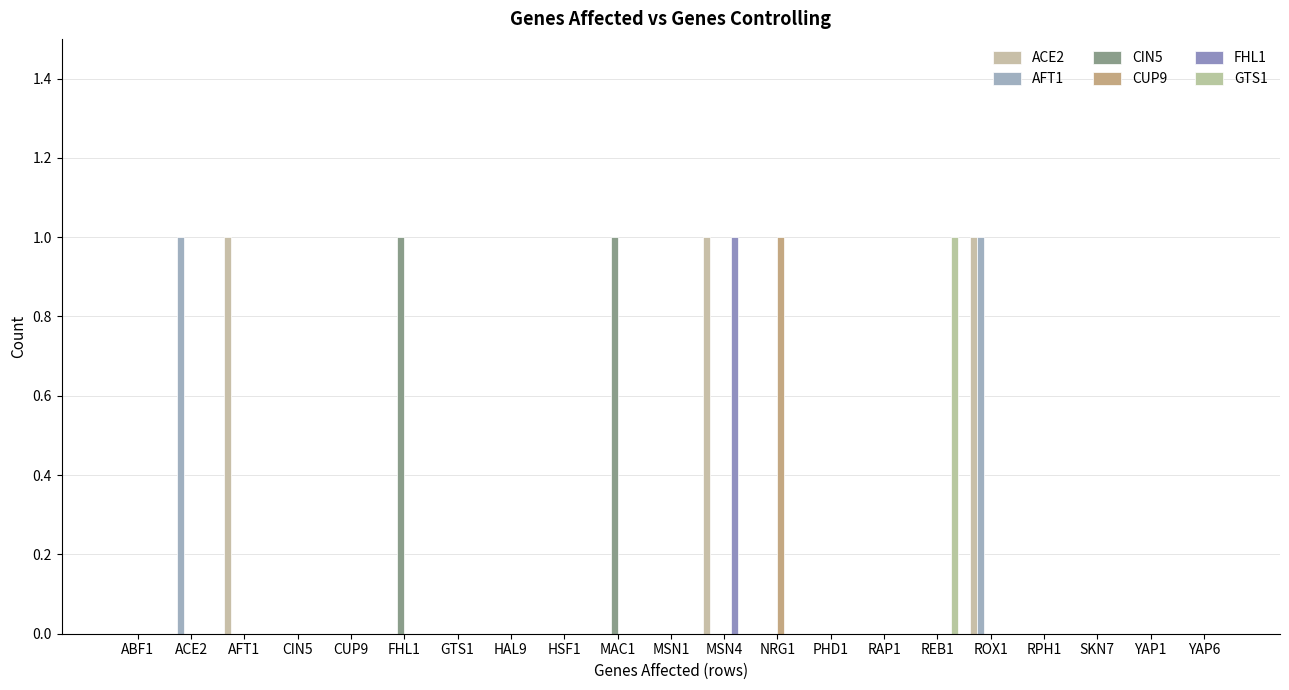

How many series are shown in this chart?

6